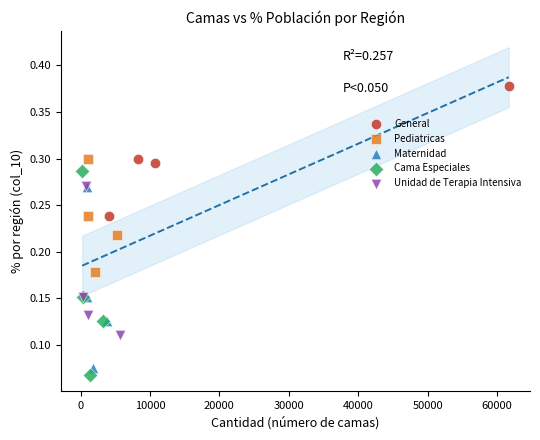

Which series reaches the maximum Y coordinate?

General